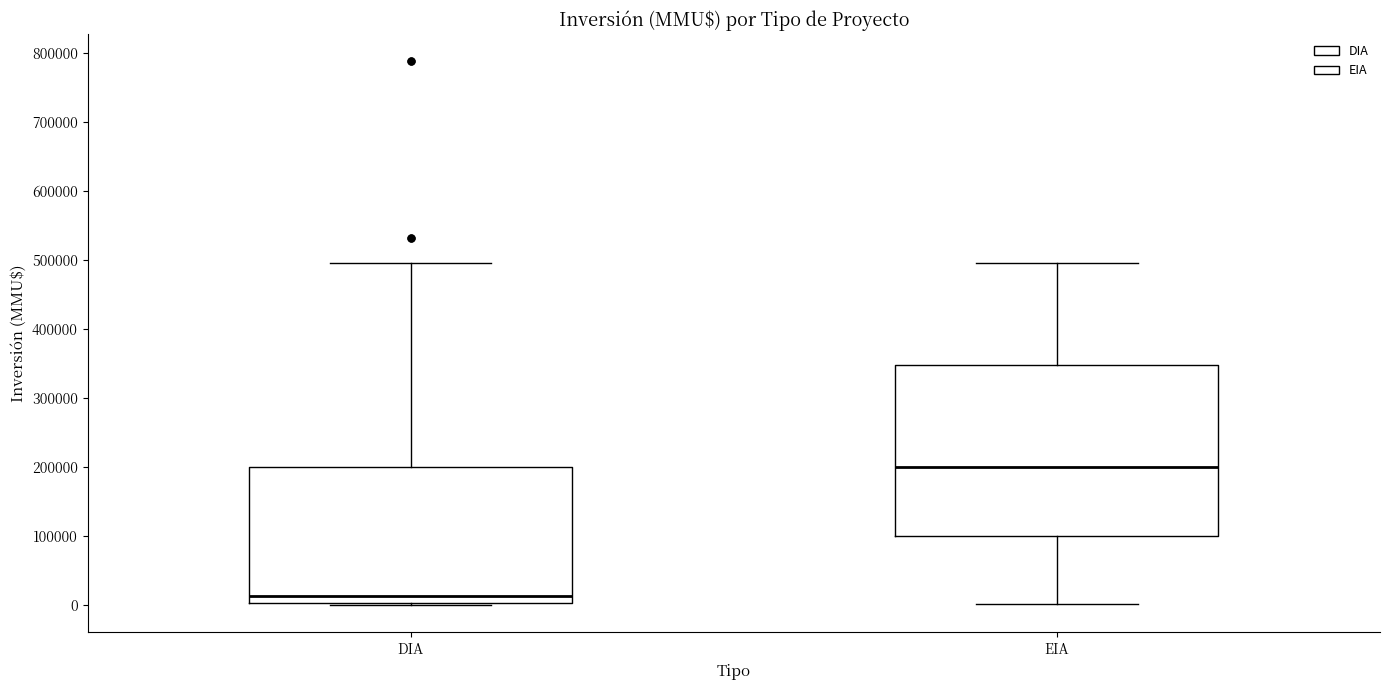

Reading left to right, read every box against the y-axis: the position of its median line, the range the box covers, and the ends of its whiskers. The values are not printed on the chart, so give them approximately, as read against the axis.

DIA: median 10000, box 0 to 200000, whiskers 0 to 500000
EIA: median 200000, box 100000 to 350000, whiskers 0 to 500000